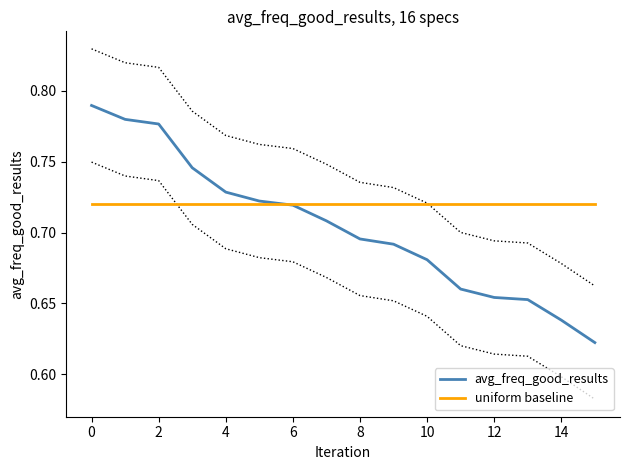

What is the label of the 1st point from the right?

15